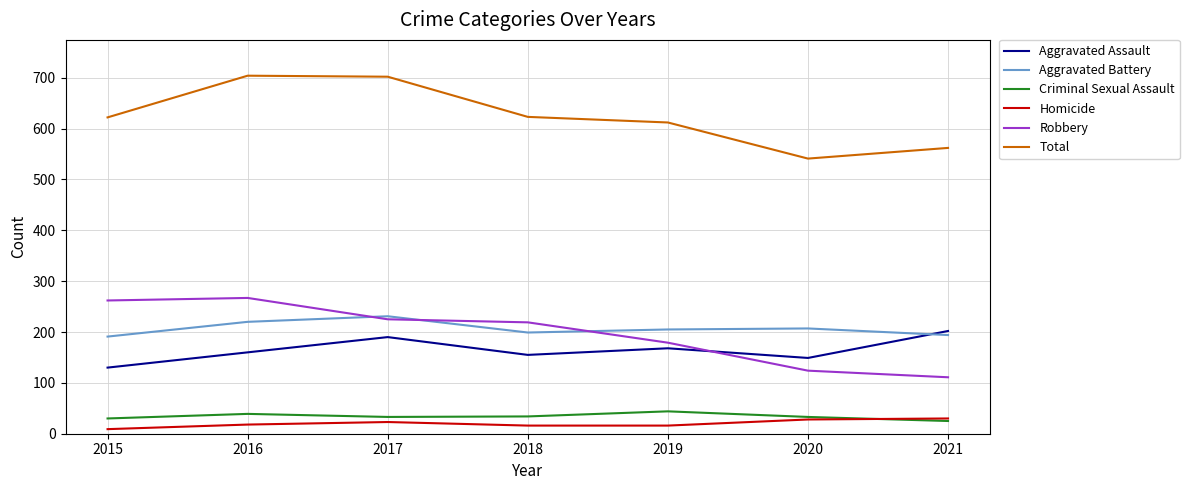

What is the maximum value shown in the chart?

704